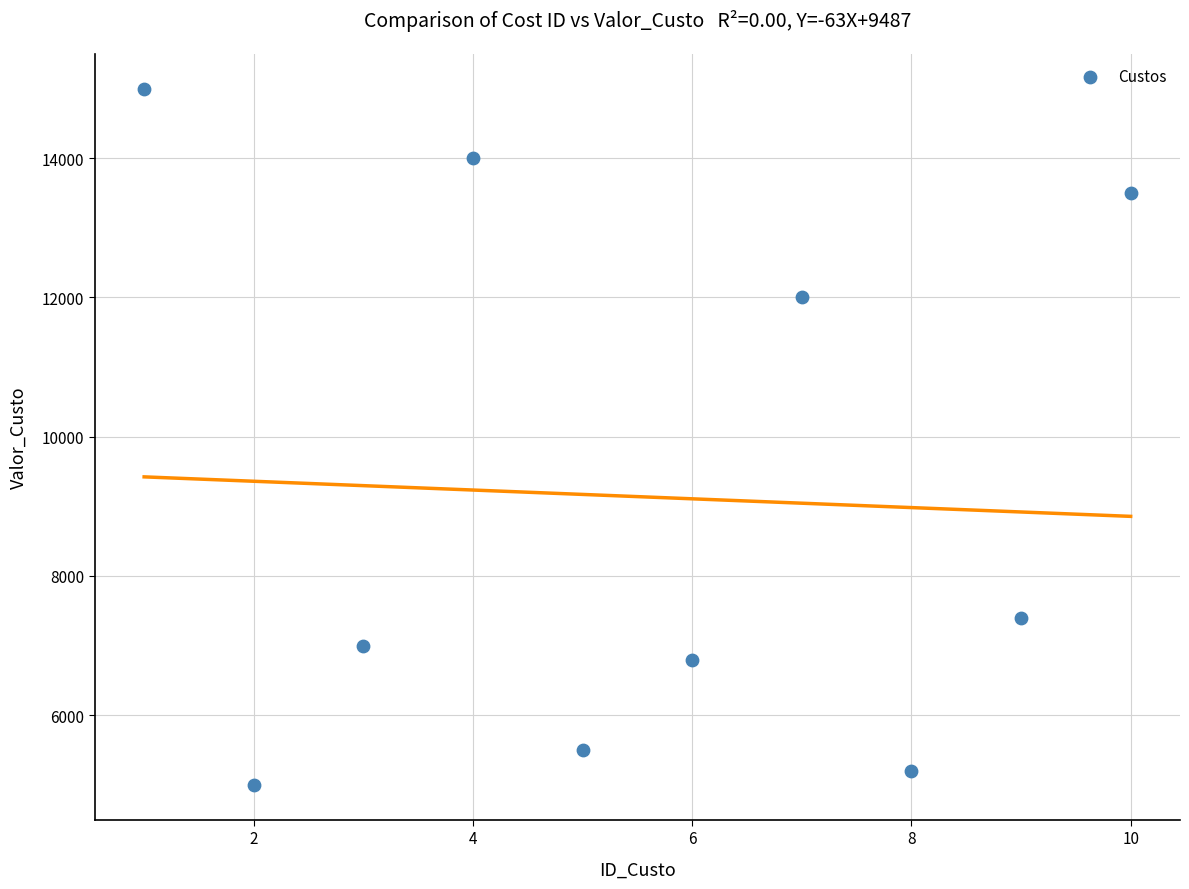

What Y value in the scatter plot is closest to 10000?

12000